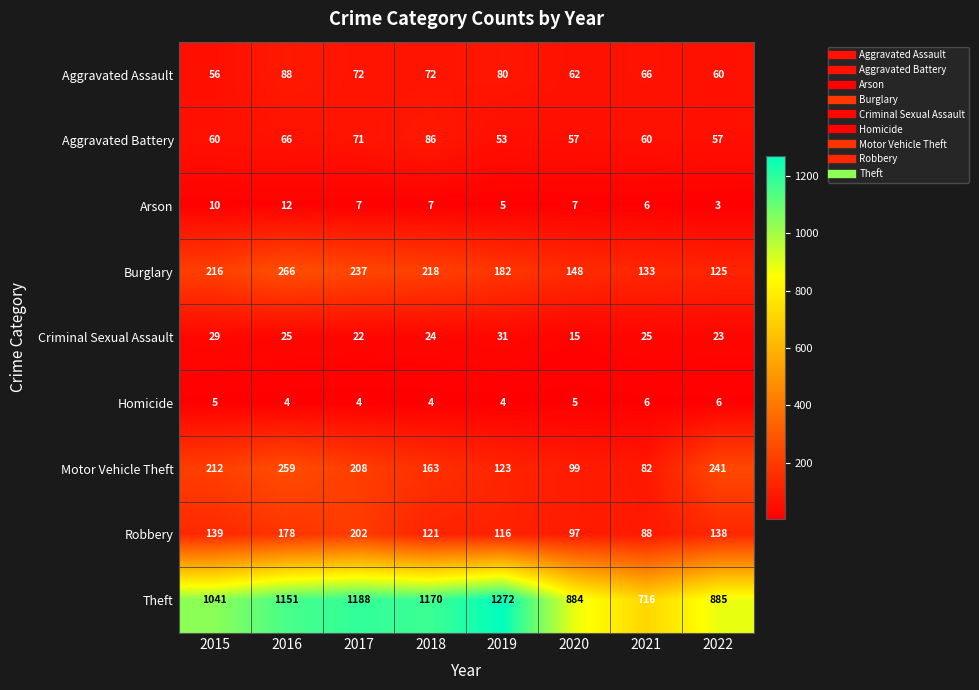

Rank the series at 2016 from lowest to highest value.

Homicide, Arson, Criminal Sexual Assault, Aggravated Battery, Aggravated Assault, Robbery, Motor Vehicle Theft, Burglary, Theft